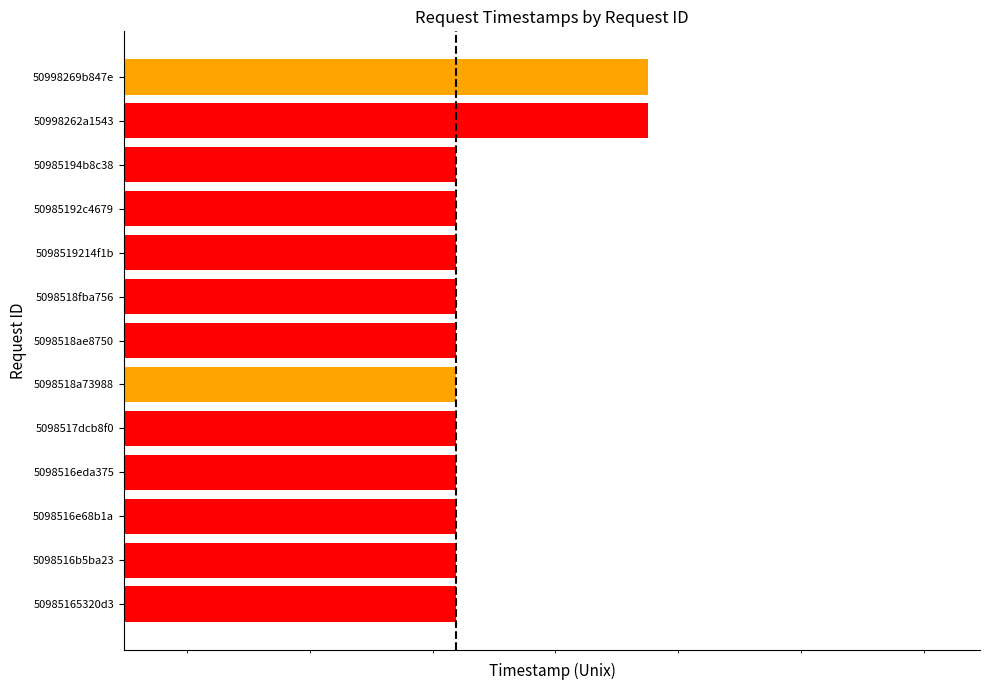

Is it true that the value at 50985192c4679 is 1352159634?

True